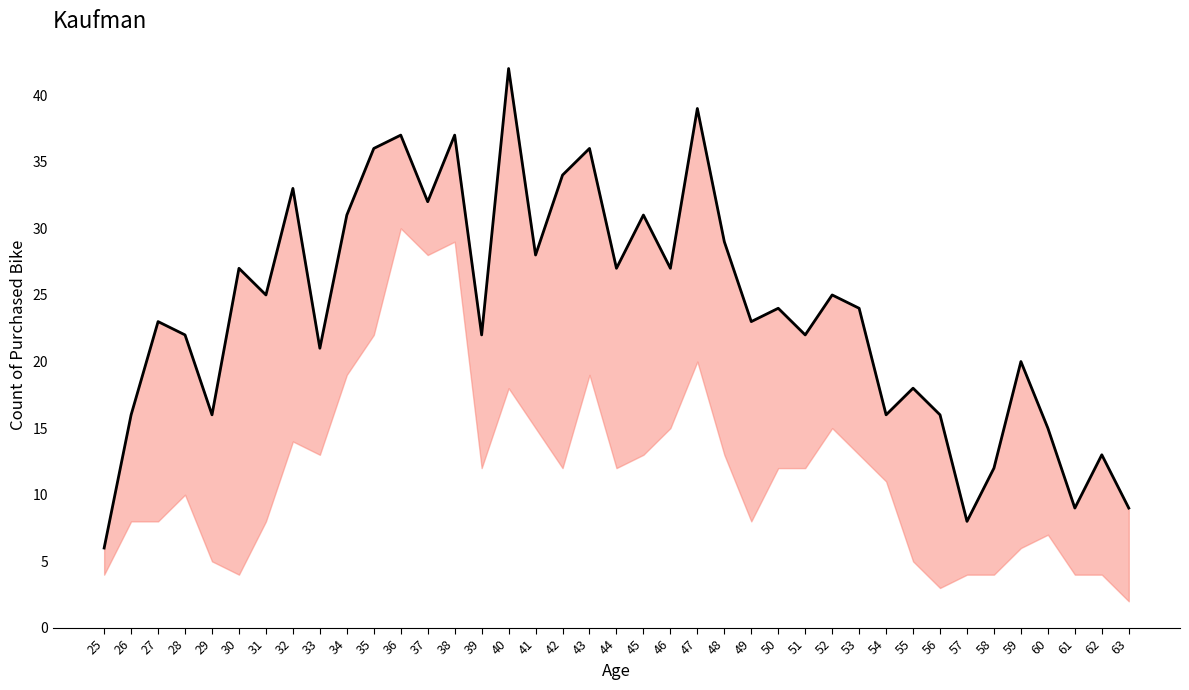

Where does the data first go above 24?

30